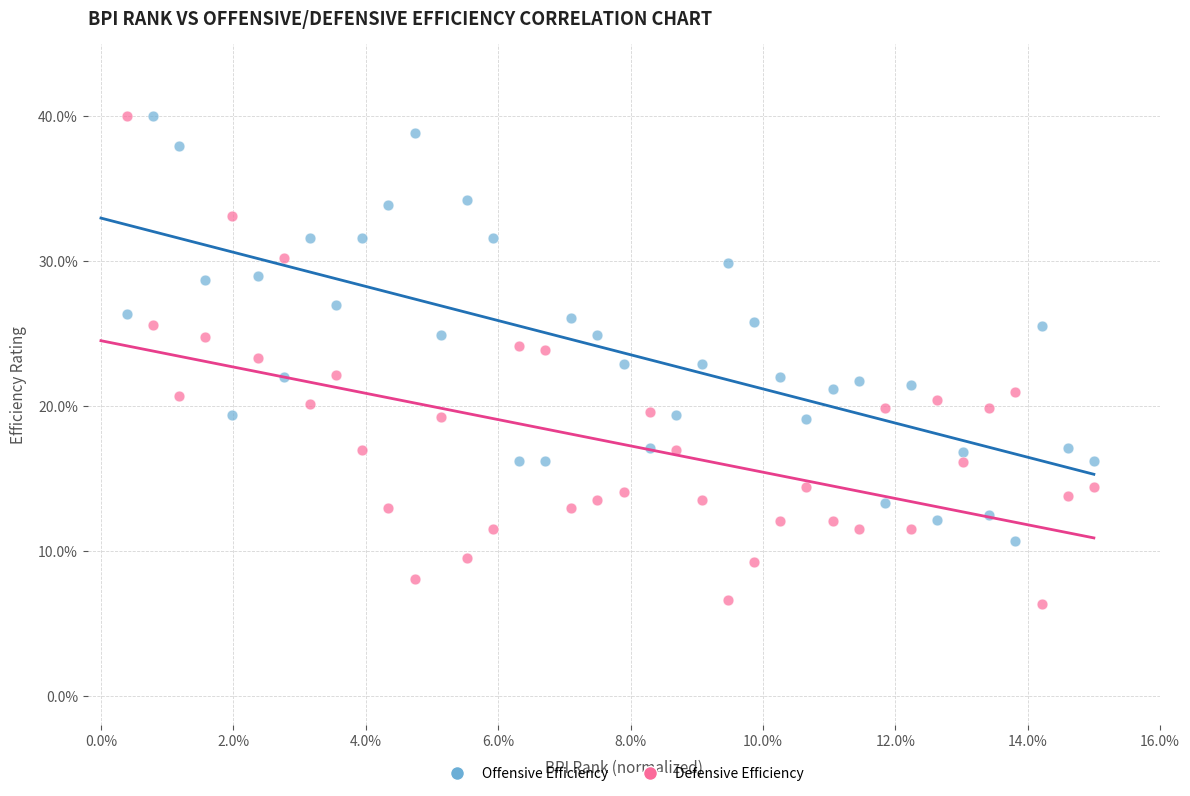

Across all data points, what is the range of X values (max minus min)?

14.6